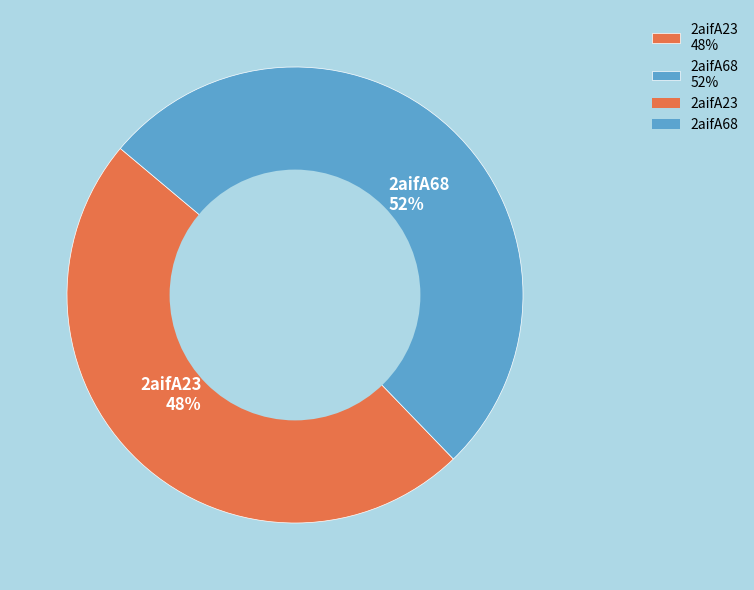

The 2aifA23 slice represents 48% of the pie. True or false?

True